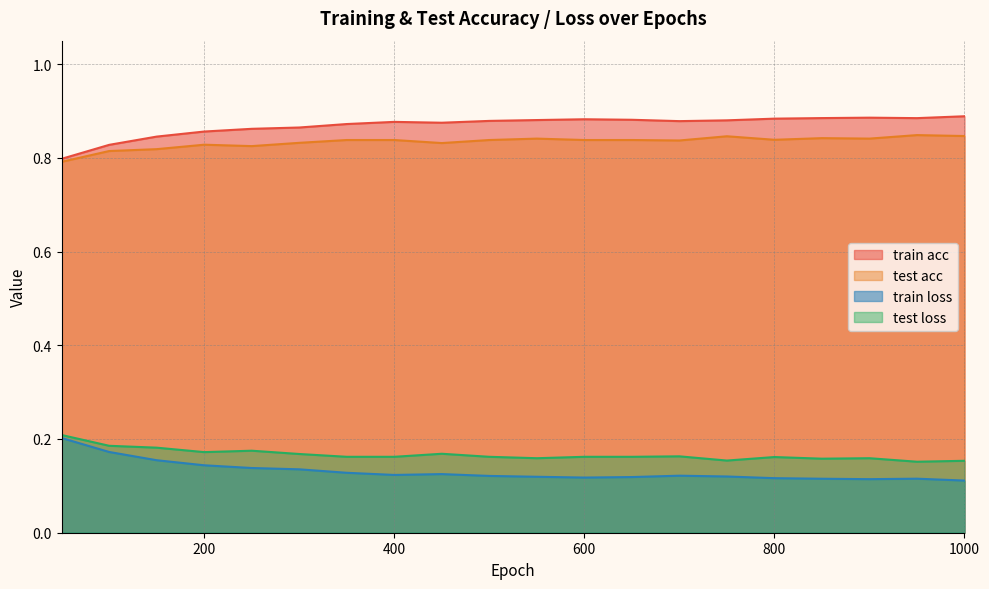

Is the value of test acc at 400 greater than the value of train loss at 50?

Yes